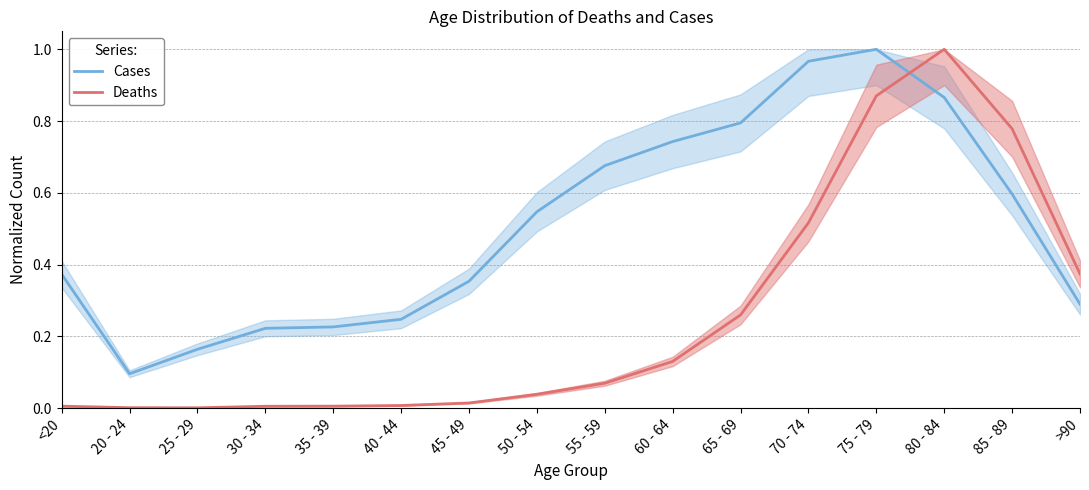

Which series ends up on top after the final intersection of Cases and Deaths?

Deaths